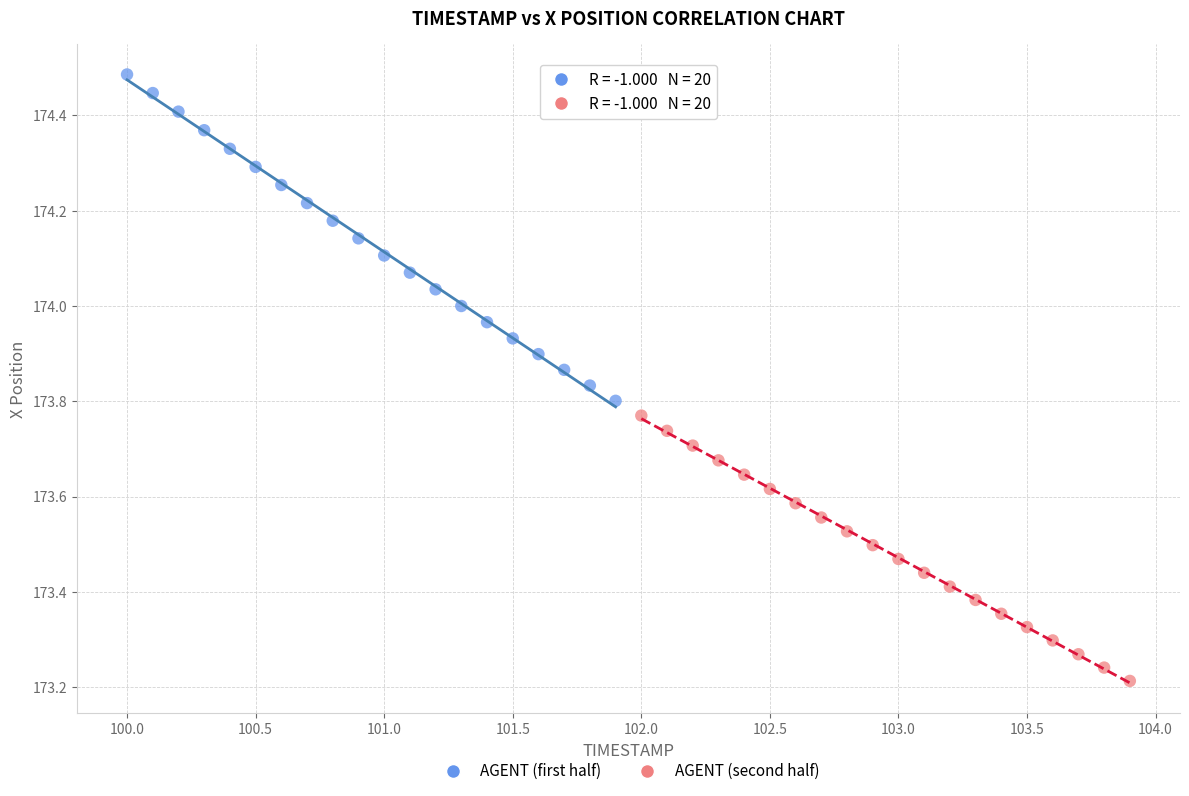

Which series contains the lowest Y value?

AGENT (second half)